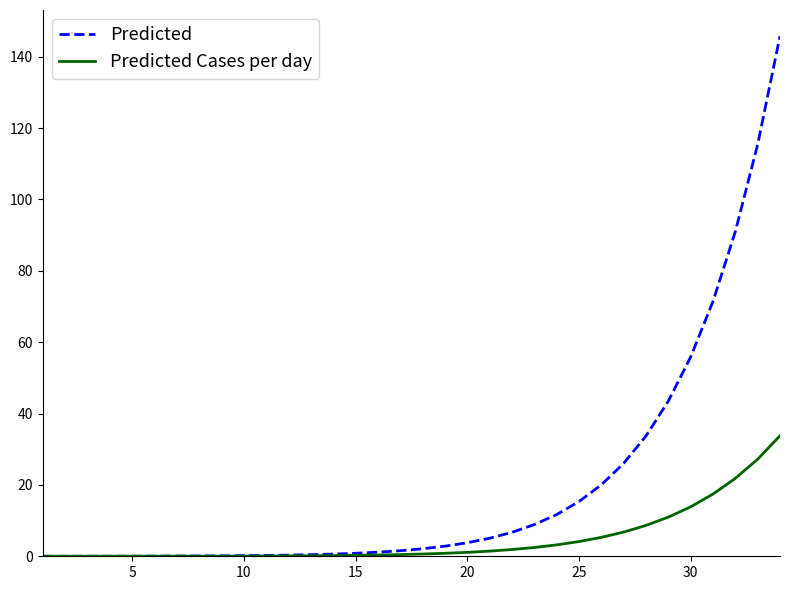

What is the greatest value displayed?

145.8